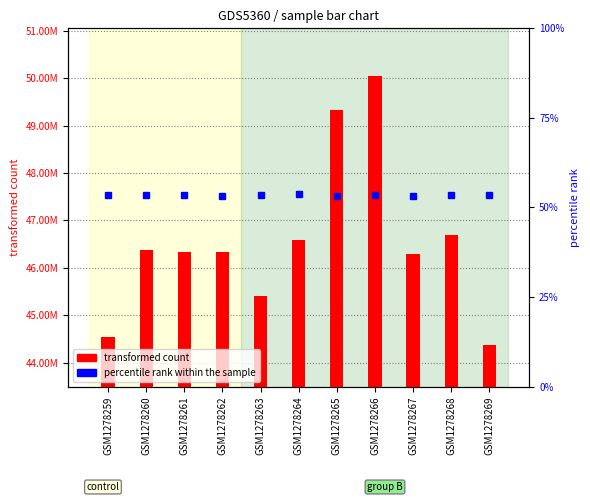

At which category does the chart reach its minimum across all series?

GSM1278262